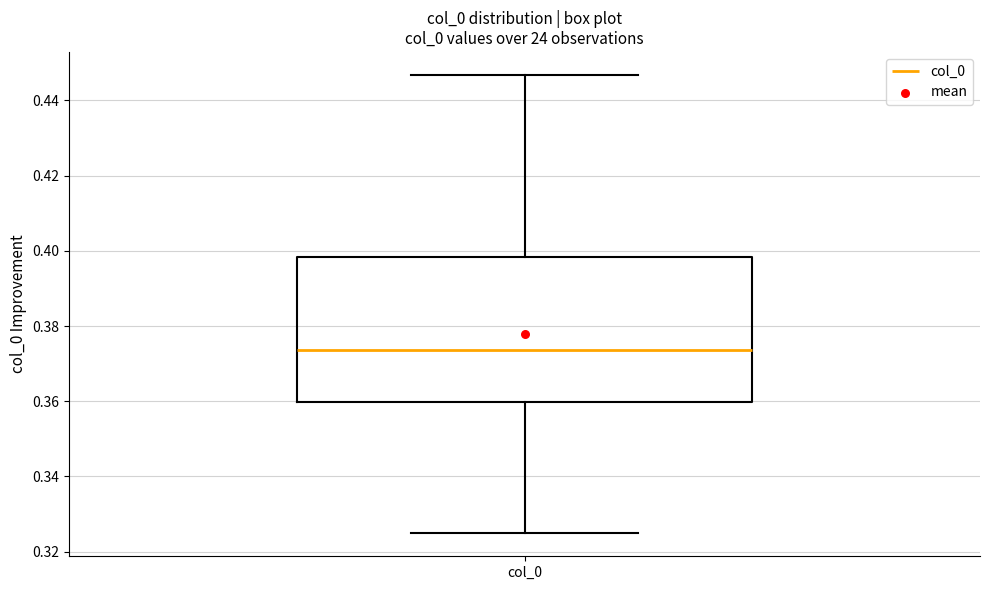

Read this box plot against the y-axis: the position of the median line, the range covered by the box, and the ends of both whiskers. The values are not printed on the chart, so give them approximately, as read against the axis.

median 0.374, box 0.360 to 0.398, whiskers 0.324 to 0.446